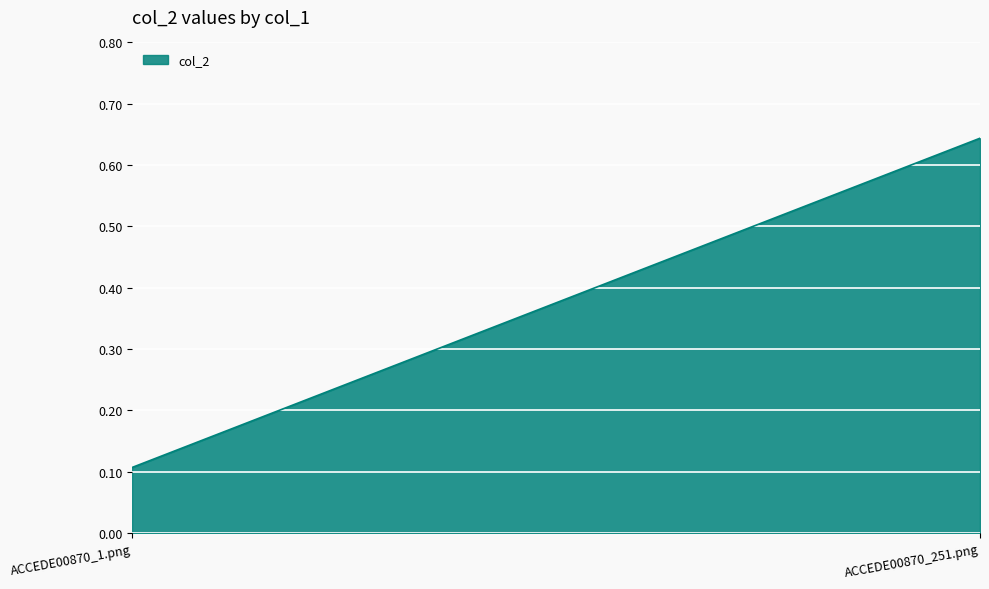

Reading left to right, transcribe all the data shown in this chart.

ACCEDE00870_1.png=0.1	ACCEDE00870_251.png=0.6